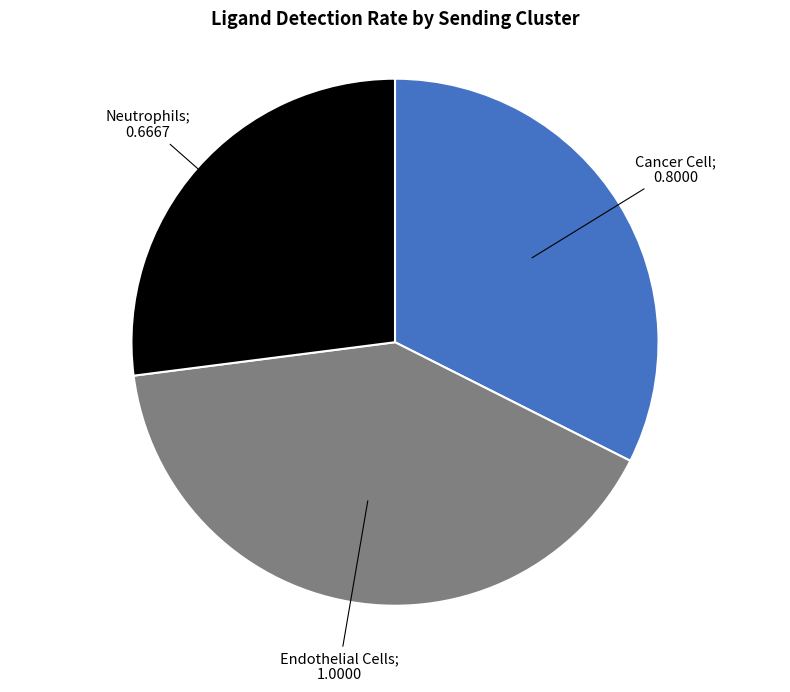

Is there a majority slice in this chart?

No